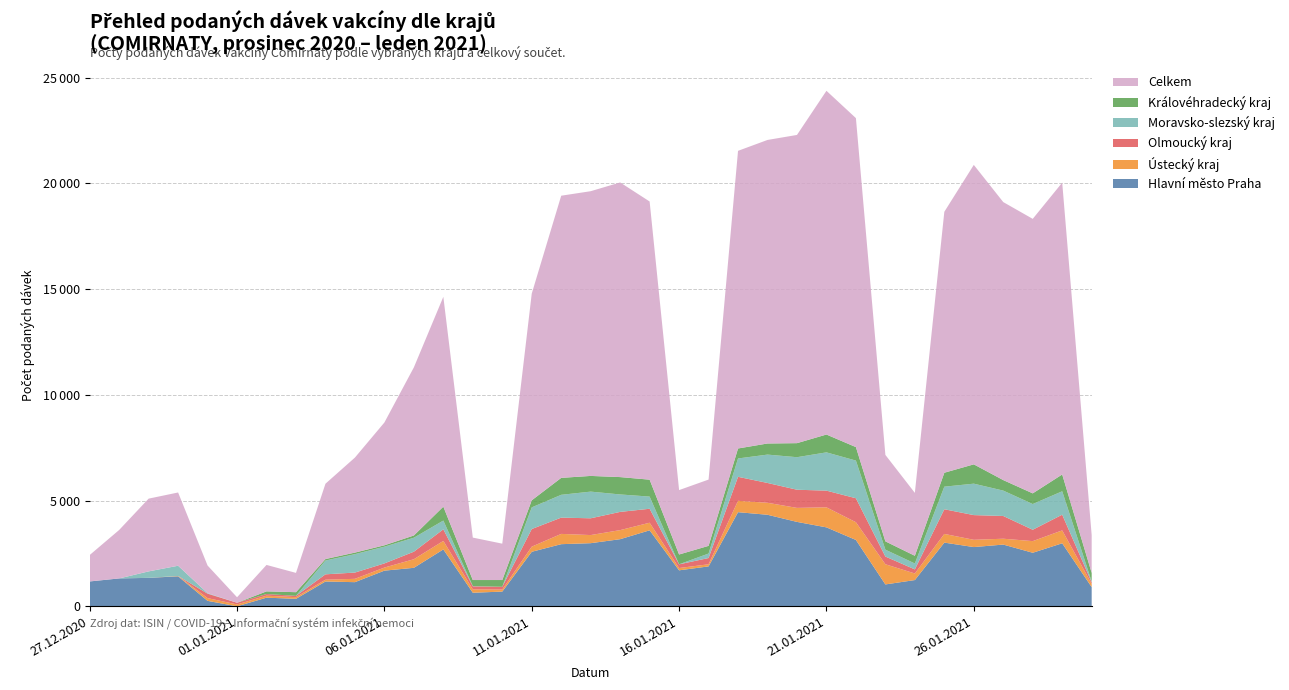

Reading left to right, transcribe all the data shown in this chart.

Hlavní město Praha: 1176	1319	1346	1418	258	0	409	354	1174	1142	1687	1821	2691	642	696	2579	2939	2986	3175	3594	1702	1888	4452	4330	3993	3734	3138	1035	1242	3013	2802	2920	2533	2981	907
Ústecký kraj: 0	0	0	17	130	89	94	79	85	158	146	406	402	159	96	243	486	384	429	360	109	100	537	567	662	948	840	955	310	411	344	277	550	610	151
Olmoucký kraj: 0	0	0	0	211	79	78	61	254	296	196	356	548	145	132	833	770	793	862	660	174	296	1136	937	859	789	1133	364	194	1167	1168	1075	538	743	76
Moravsko-slezský kraj: 1	0	306	484	24	0	0	0	652	871	791	662	415	12	0	1025	1079	1262	825	576	2	212	868	1342	1539	1811	1782	325	280	1068	1487	1201	1216	1107	42
Královéhradecký kraj: 0	0	0	0	0	0	126	174	70	74	66	105	658	285	319	334	801	742	821	800	464	363	472	525	664	843	637	393	364	659	913	497	505	795	402
Celkem: 1249	2292	3441	3465	1306	260	1250	913	3563	4494	5808	7951	9924	2007	1720	9777	13346	13467	13936	13157	3046	3135	14078	14357	14578	16258	15561	4089	2975	12342	14164	13149	12984	13803	1792